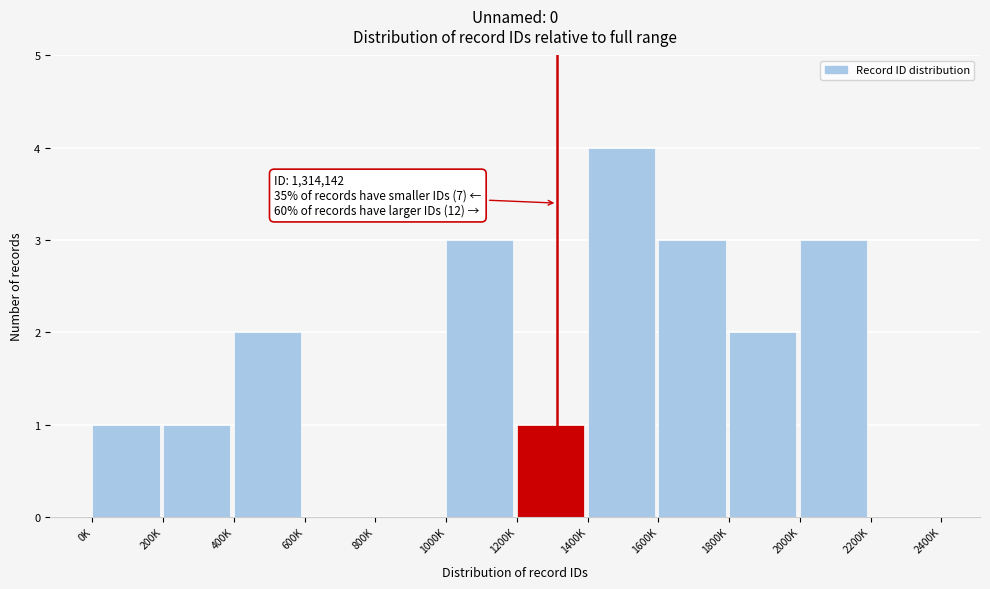

Reading left to right, what are all the values shown in this chart?

0K=1	200K=1	400K=2	600K=0	800K=0	1000K=3	1200K=1	1400K=4	1600K=3	1800K=2	2000K=3	2200K=0